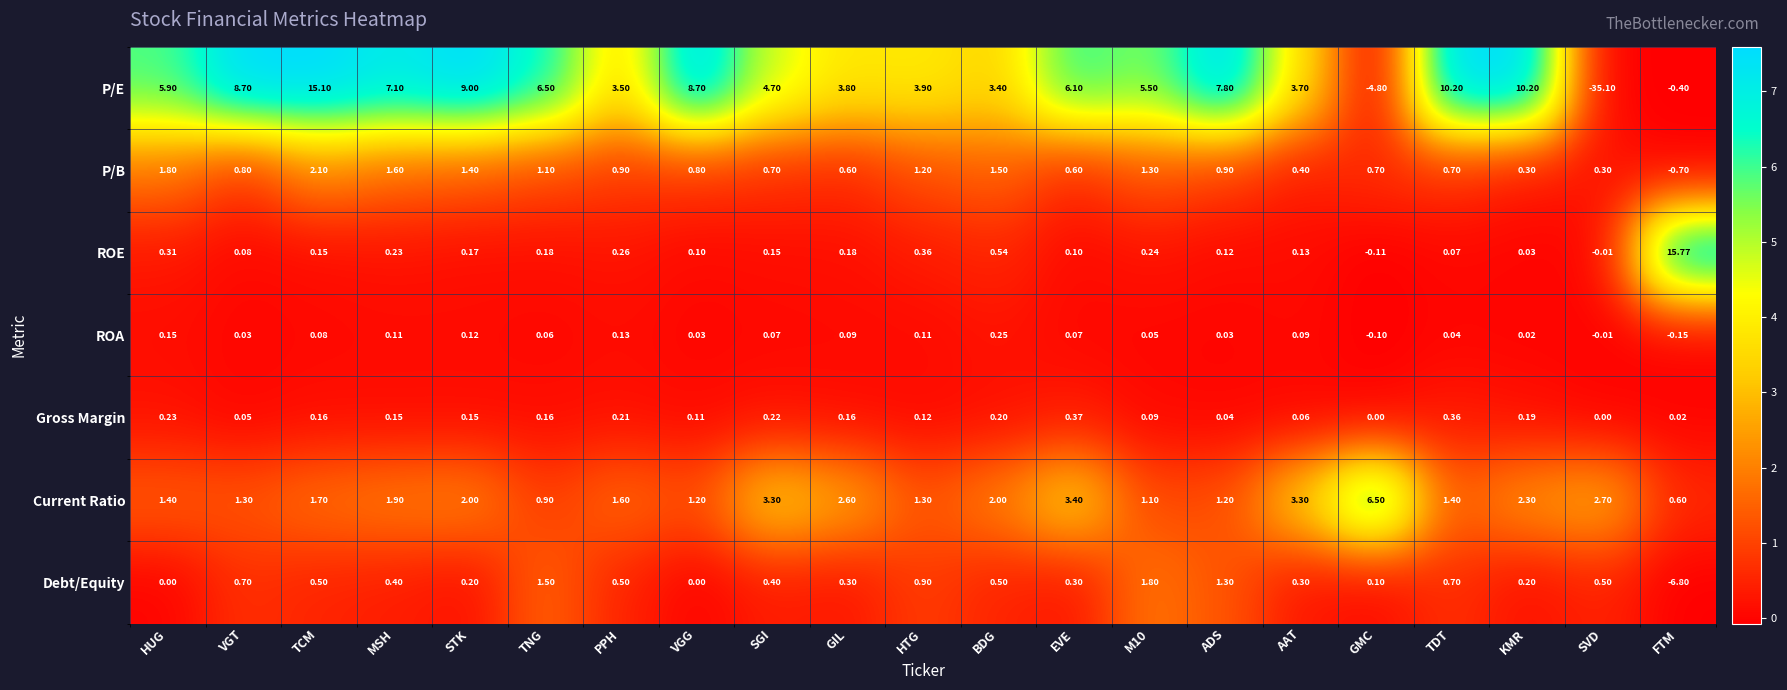

Is the value of Gross Margin at SVD greater than the value of ROE at KMR?

No